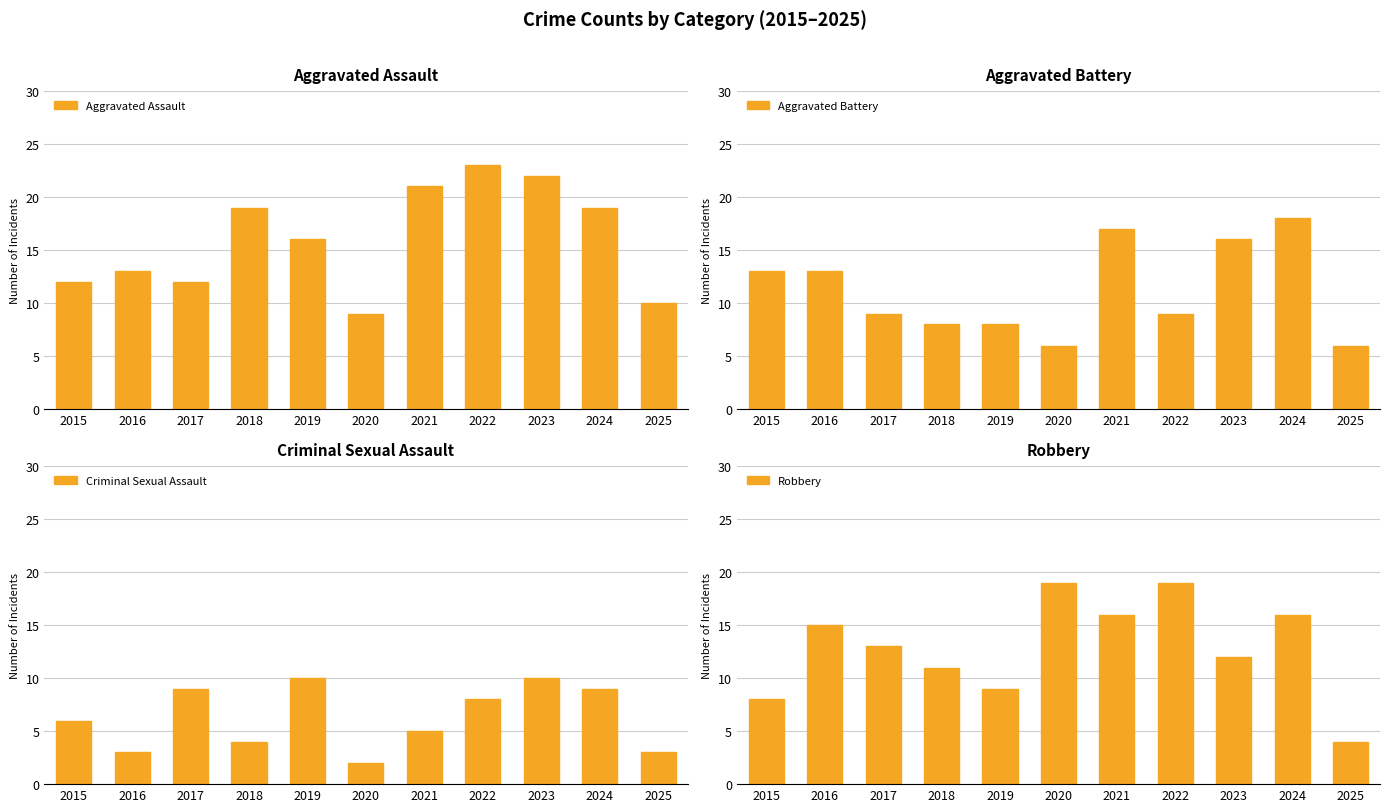

Reading left to right, transcribe all the data shown in this chart.

Aggravated Assault: 12	13	12	19	16	9	21	23	22	19	10
Aggravated Battery: 13	13	9	8	8	6	17	9	16	18	6
Criminal Sexual Assault: 6	3	9	4	10	2	5	8	10	9	3
Robbery: 8	15	13	11	9	19	16	19	12	16	4